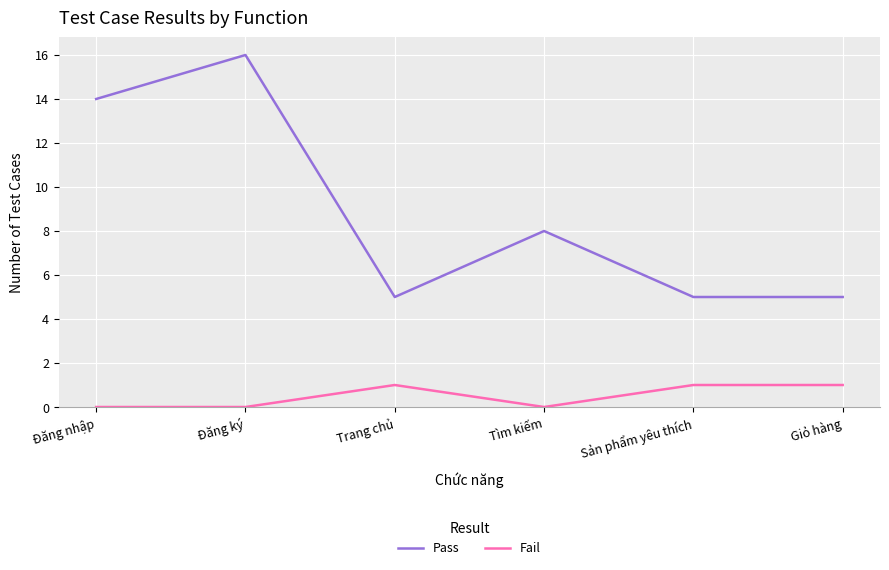

Which category has the highest value in the Pass series?

Đăng ký